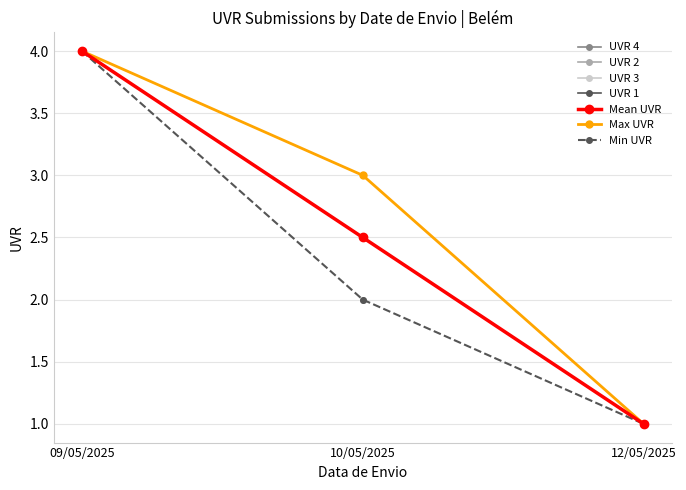

What is the difference between the second highest and minimum values in the Mean UVR series?

1.5